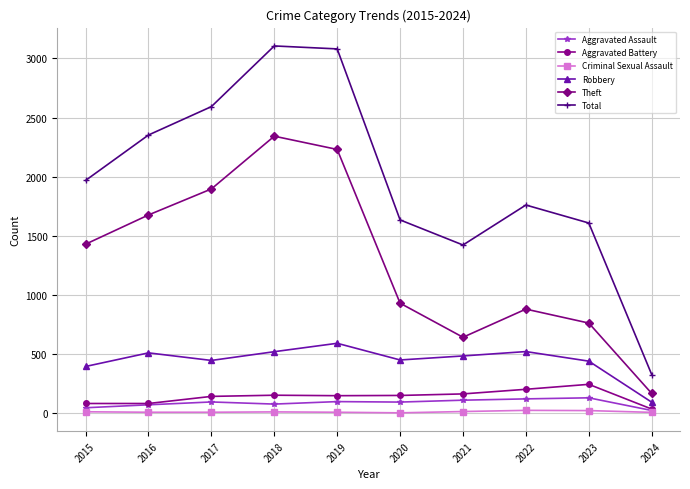

What are all the series names shown in the legend?

Aggravated Assault, Aggravated Battery, Criminal Sexual Assault, Robbery, Theft, Total